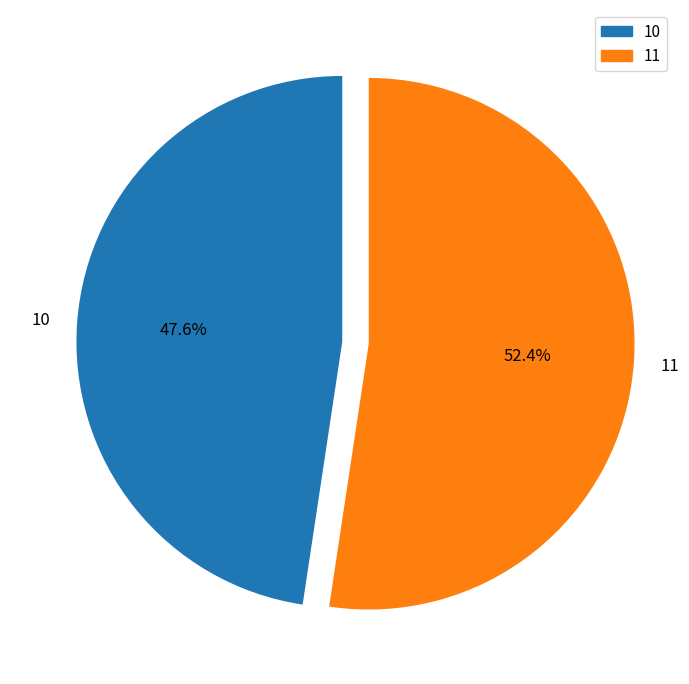

Approximately how many times larger is the value at 11 compared to 10?

1.1